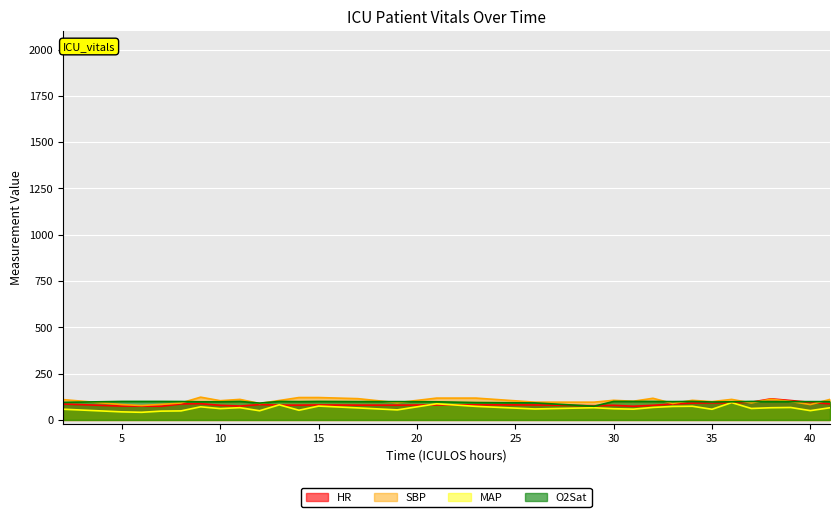

What is the approximate value of HR at 36?

92.0